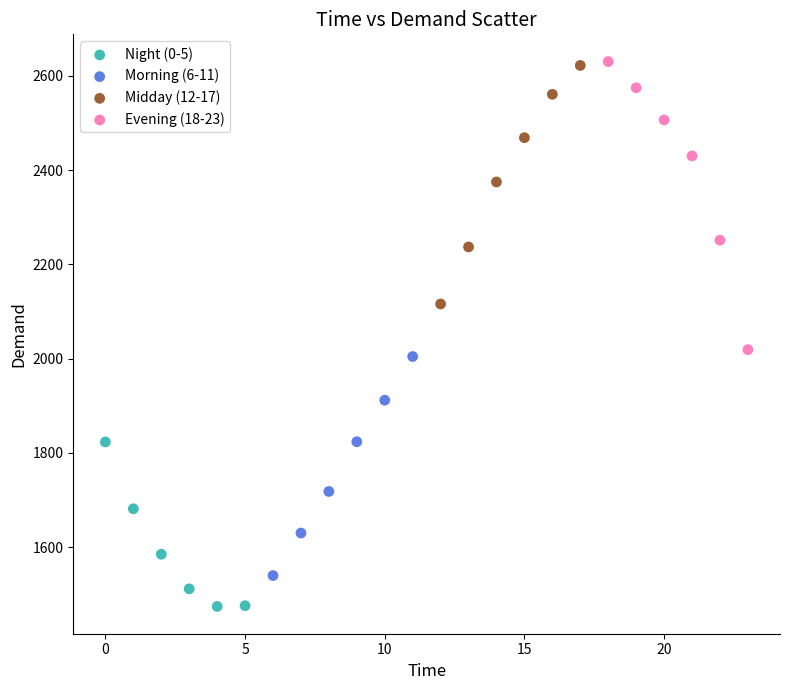

What are all the series names shown in the legend?

Night (0-5), Morning (6-11), Midday (12-17), Evening (18-23)